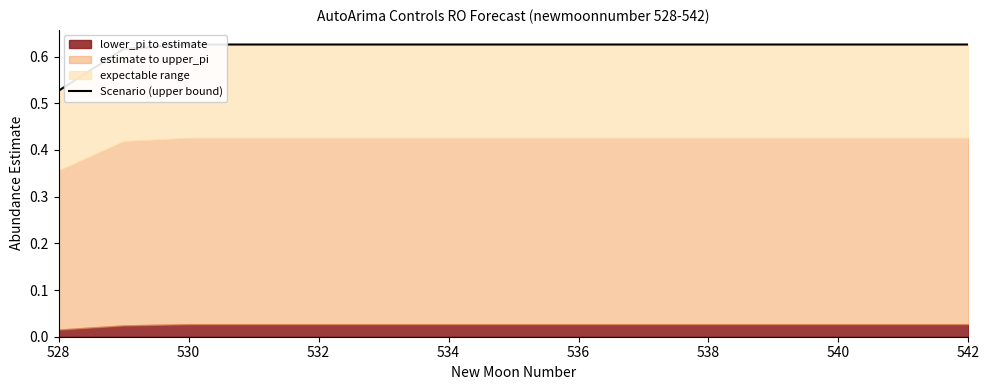

True or false: the data has more than 2 interior local peaks.

False